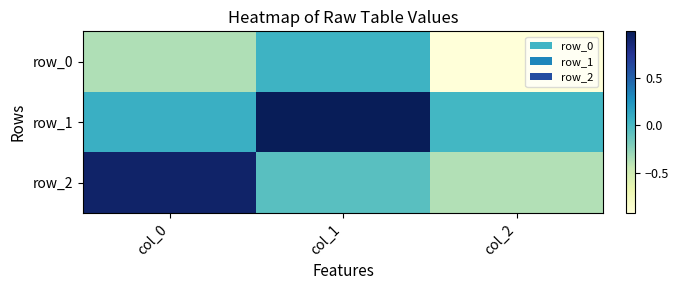

List the series in order of their peak value, lowest first.

row_0, row_2, row_1